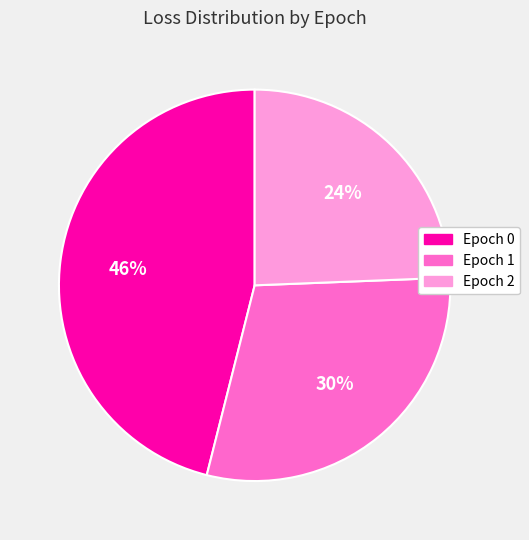

Which category has the biggest portion of the pie?

Epoch 0